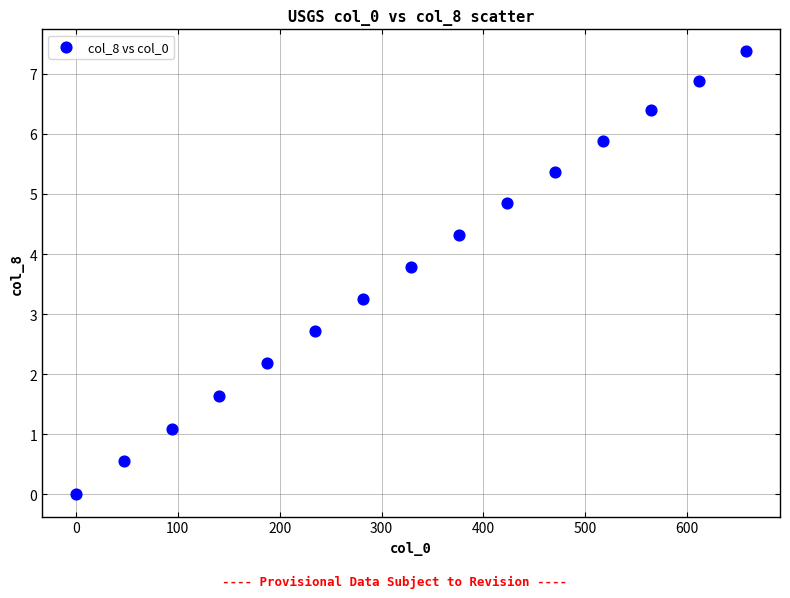

What is the range of X values (max minus min)?

658.0